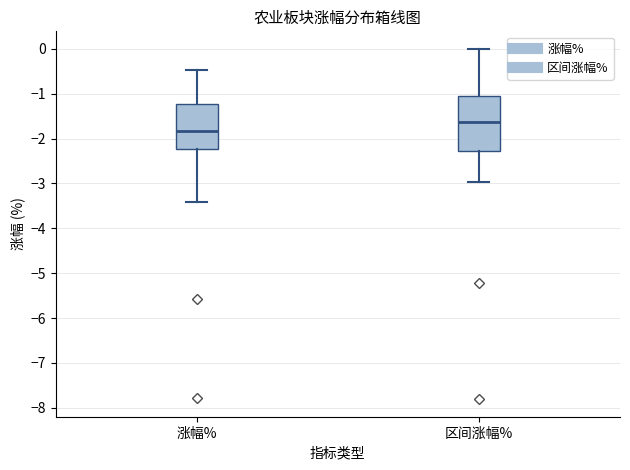

Reading left to right, read every box against the y-axis: the position of its median line, the range the box covers, and the ends of its whiskers. The values are not printed on the chart, so give them approximately, as read against the axis.

涨幅%: median -1.8, box -2.2 to -1.2, whiskers -3.4 to -0.5
区间涨幅%: median -1.6, box -2.3 to -1.0, whiskers -3.0 to 0.0